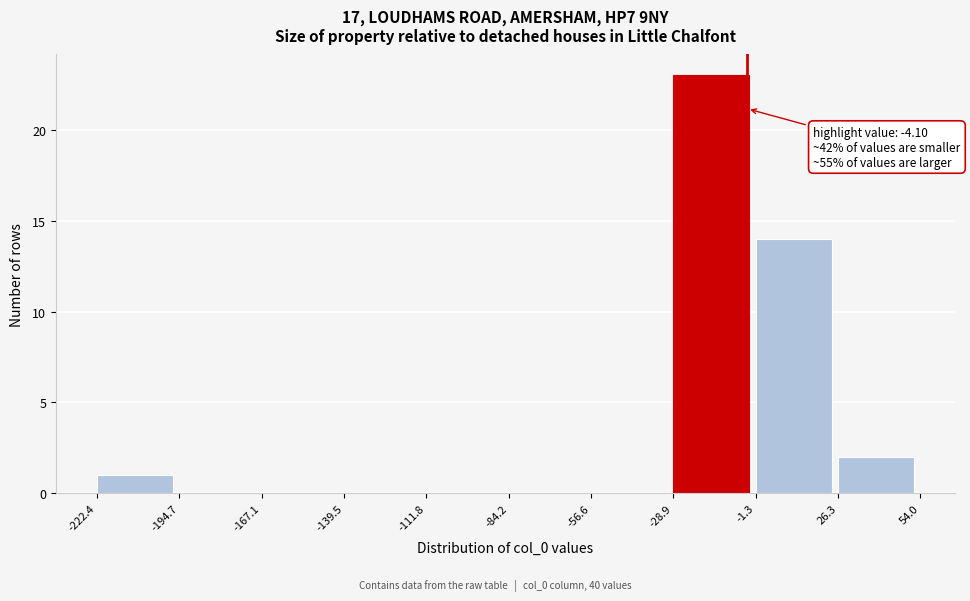

Which range on the x-axis has the tallest bar?

-28.9 to -1.3